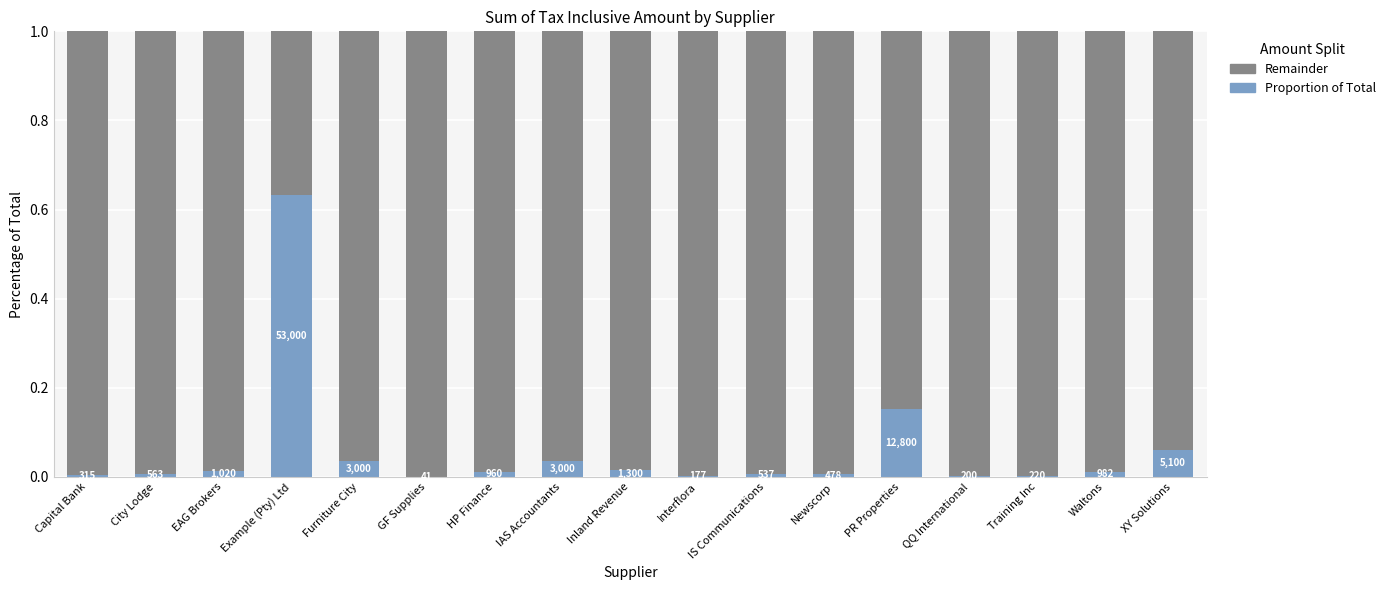

Are the bars horizontal?

No